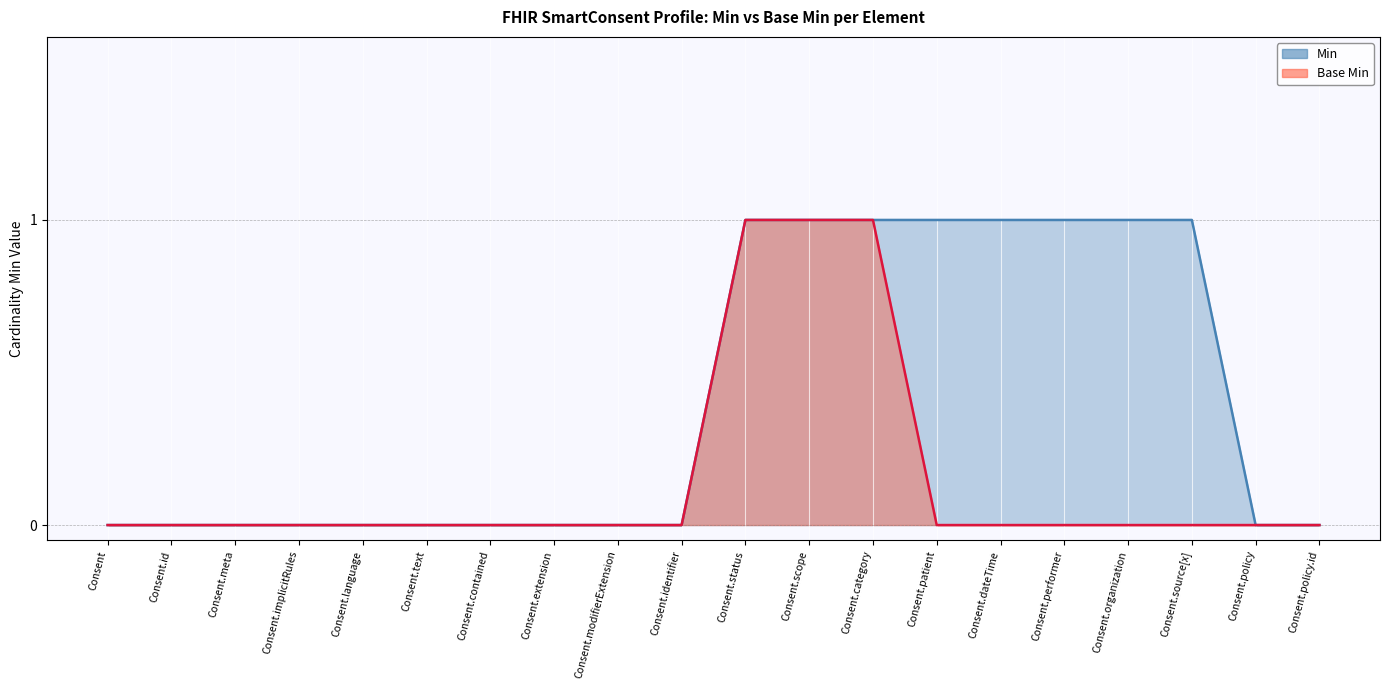

Which series changed the most between Consent.identifier and Consent.performer?

Min